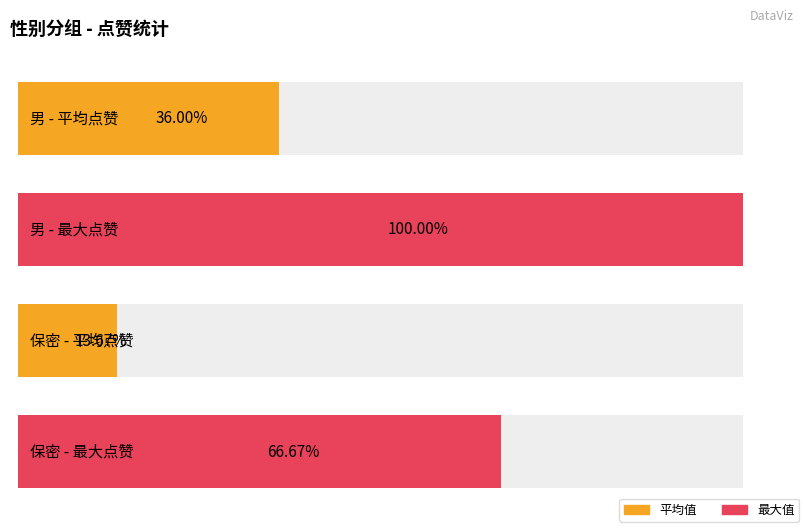

Is the value of 保密 at 10 greater than the value of 男 at 4?

No